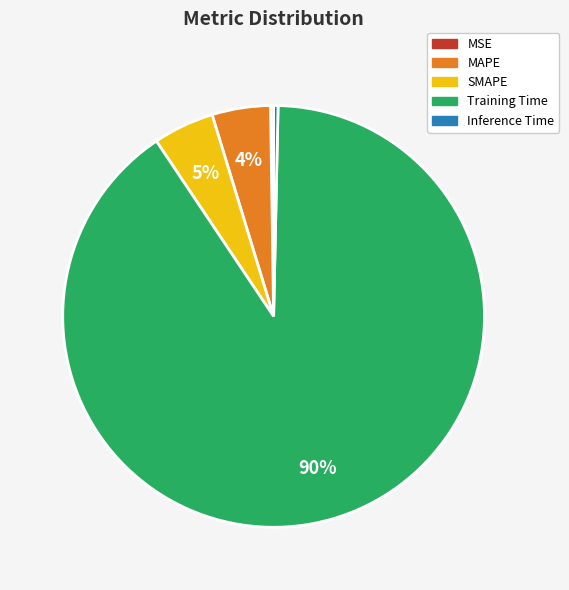

Do SMAPE and MAPE together represent more than half of the pie?

No